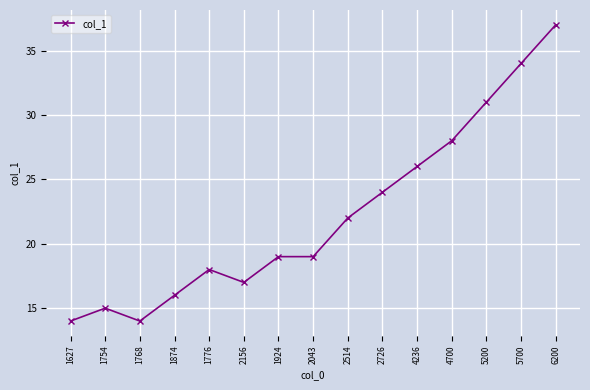

How many lines are shown in the chart?

1